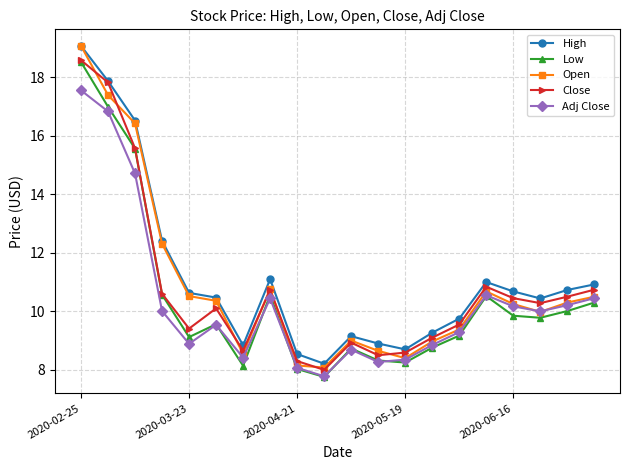

Which series has the widest spread of values?

Open